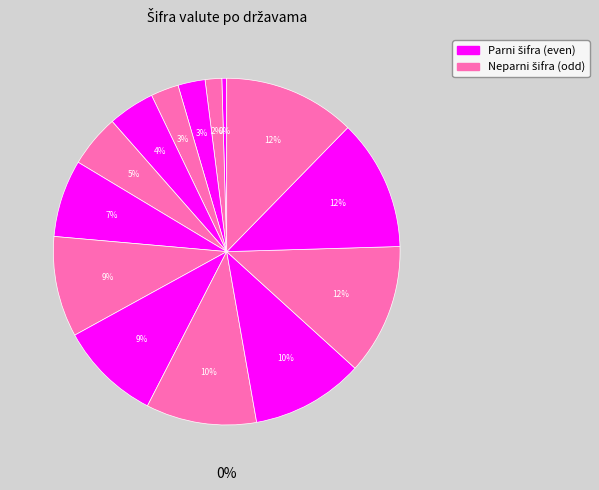

Is the sum of Švicarska and Danska greater than half?

No